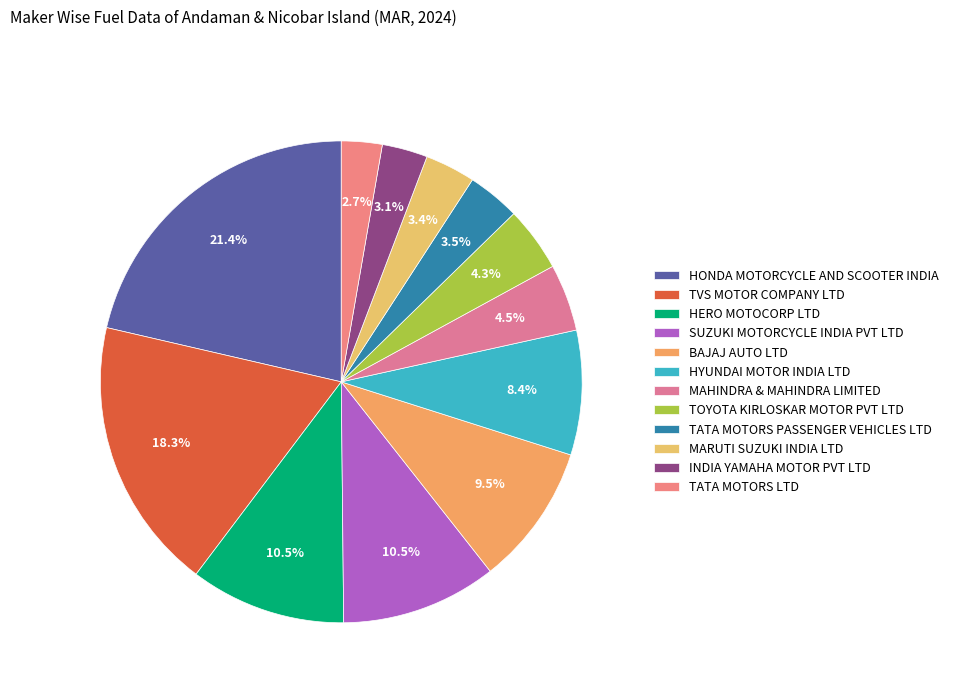

How many slices are in this pie chart?

12